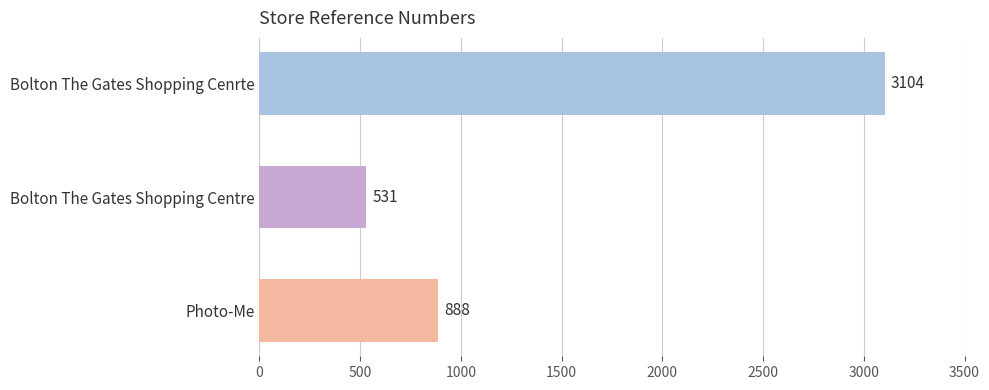

How many categories are shown in the chart?

3